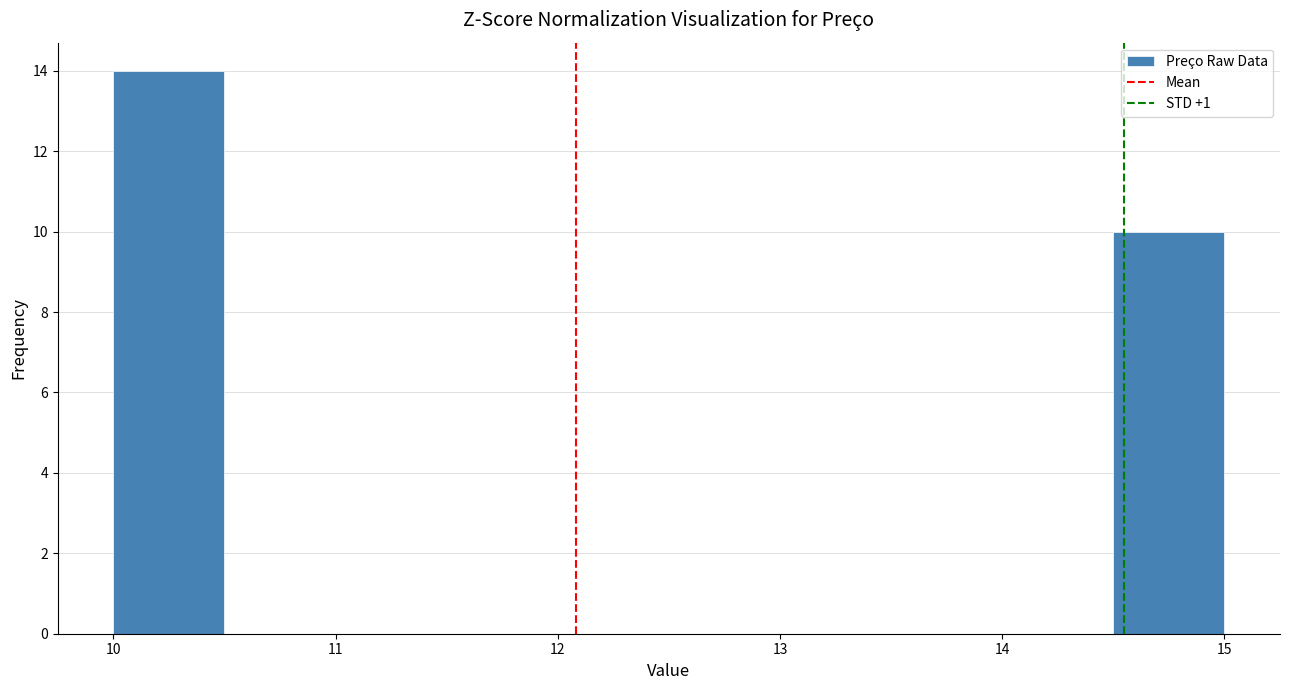

How tall is the bar that spans 14.5 to 15.0 on the x-axis? The values are not printed on the chart, so give them approximately, as read against the axis.

10